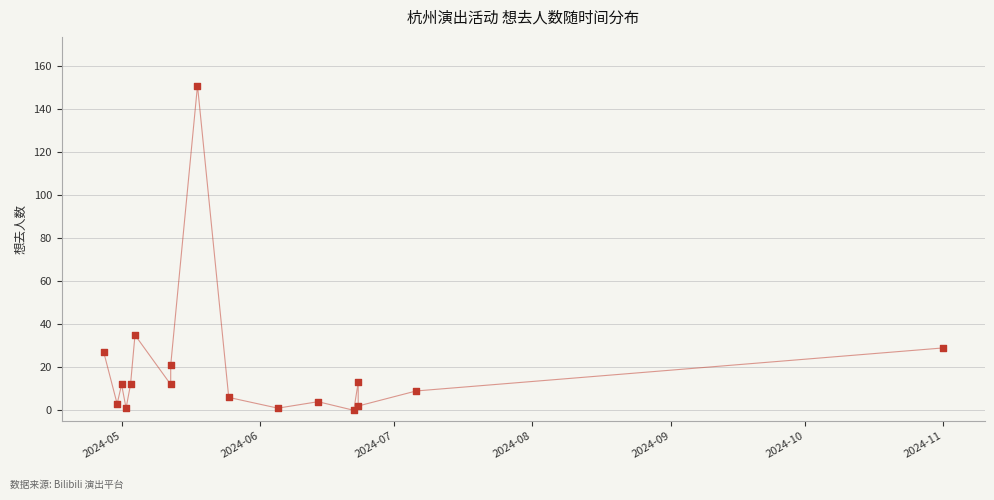

What Y value in the scatter plot is closest to 75?

35